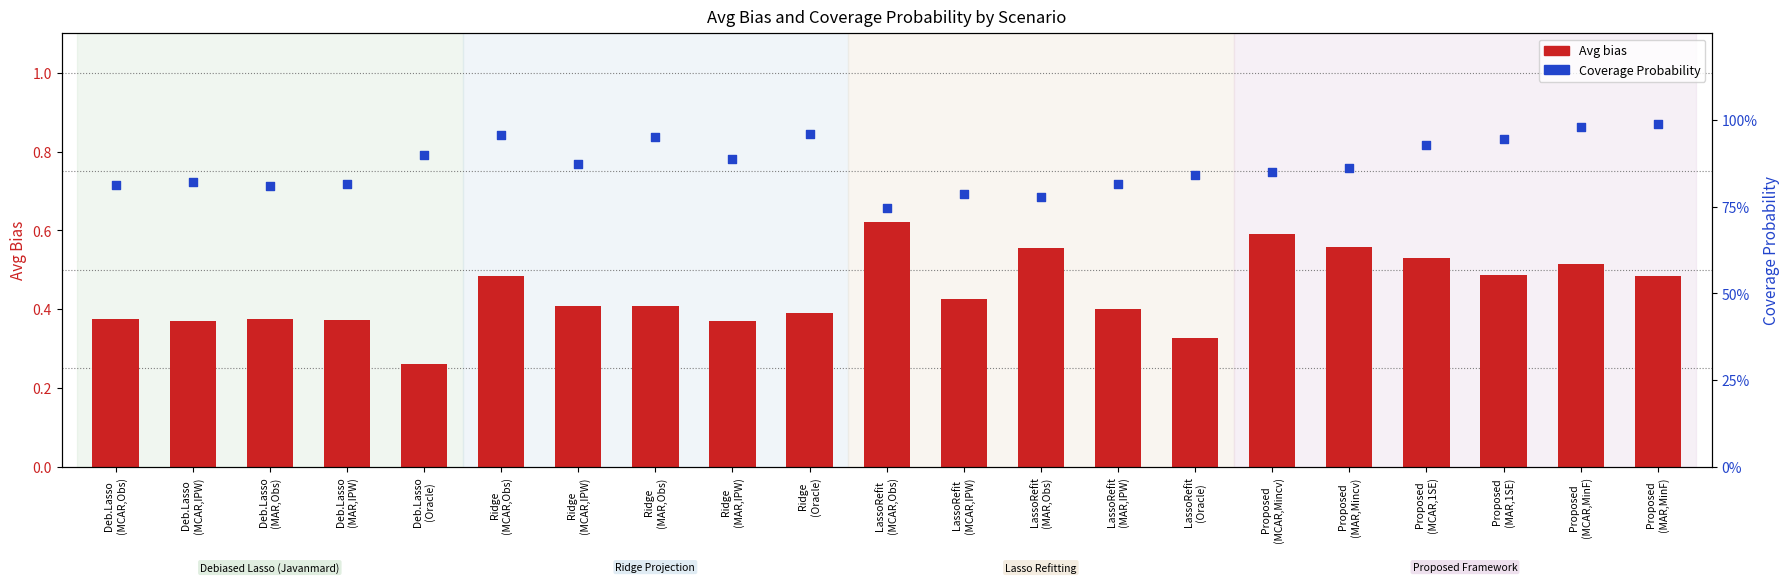

Which series contains the highest Y value?

Coverage Probability